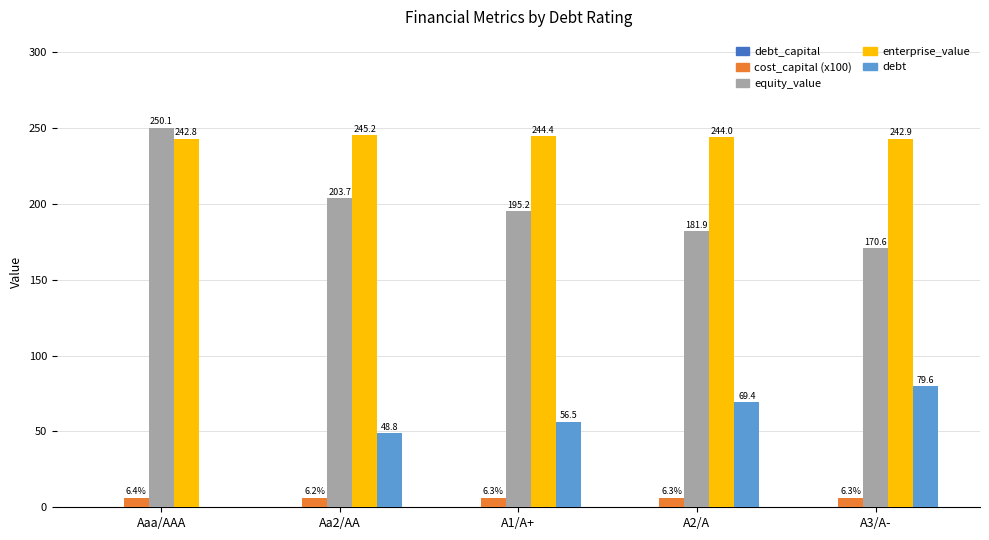

Is it true that debt equals 39.3 at Aaa/AAA?

False